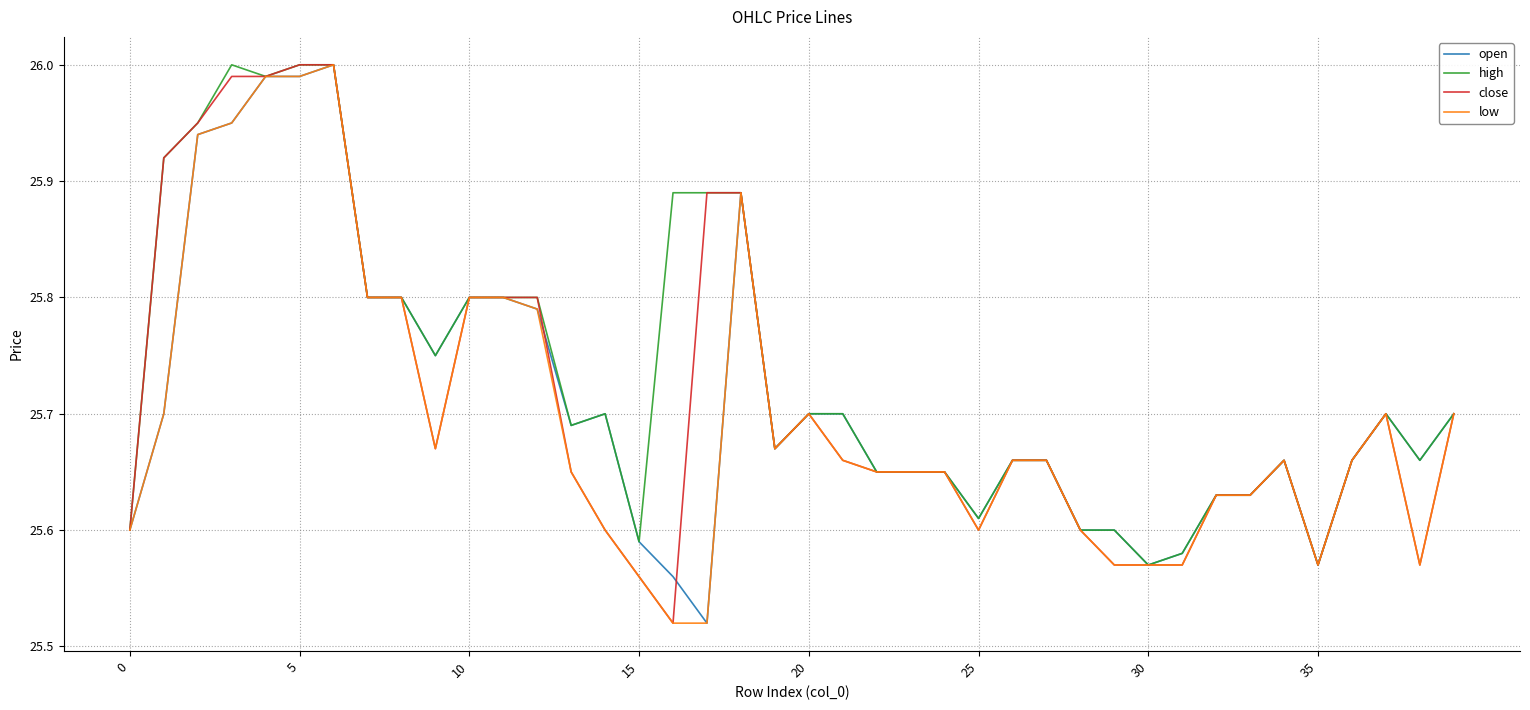

List the series in order of their peak value, highest first.

open, high, close, low